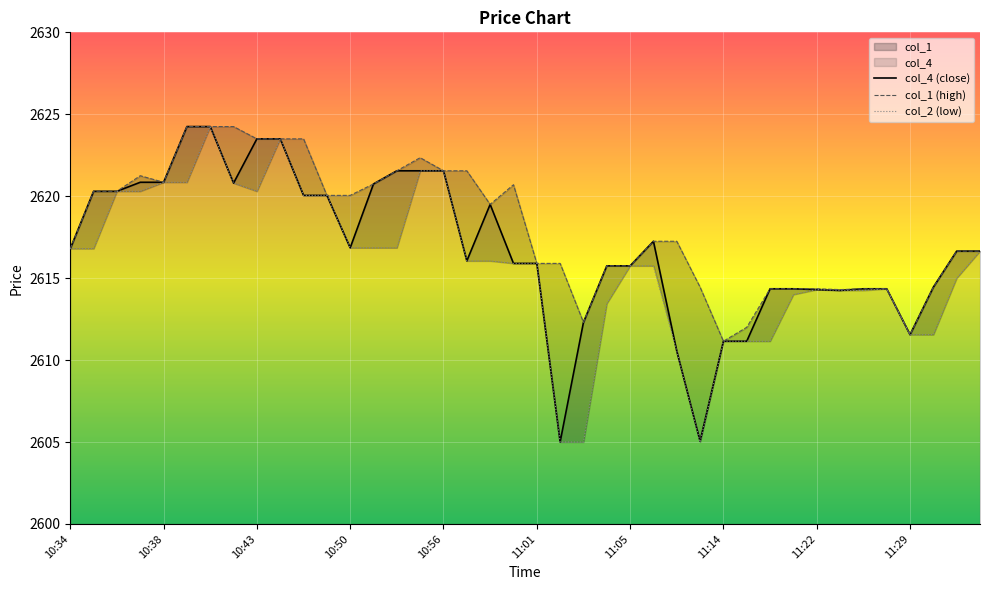

Rank the series at 37 from lowest to highest value.

col_2 (low), col_4 (close), col_1 (high)